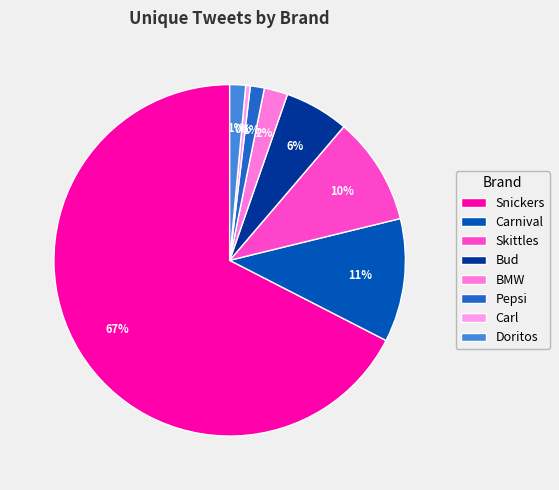

What percentage is the Bud slice, to the nearest percent?

6%